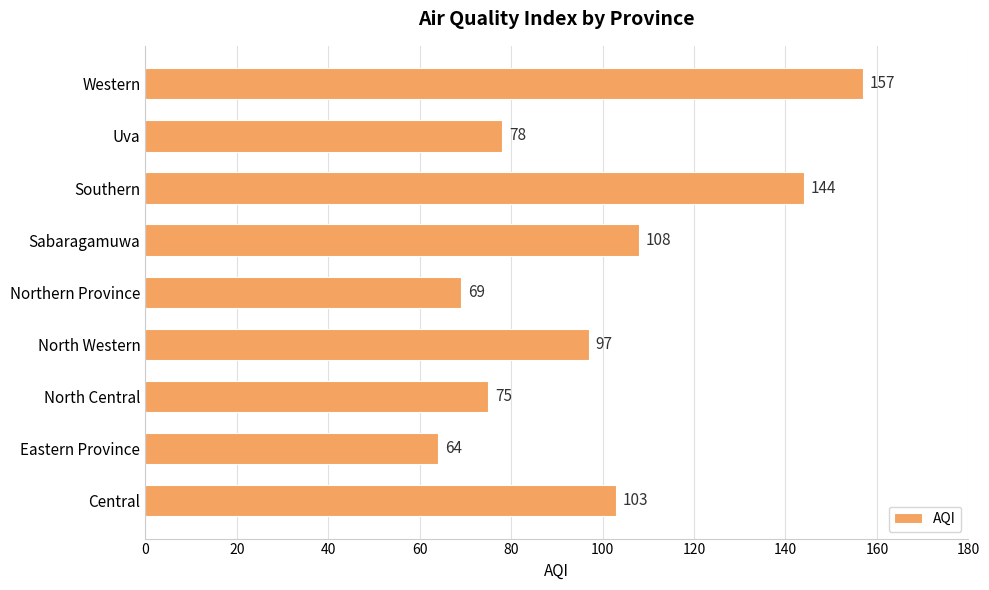

Reading bottom to top, transcribe all the data shown in this chart.

Central=103	Eastern Province=64	North Central=75	North Western=97	Northern Province=69	Sabaragamuwa=108	Southern=144	Uva=78	Western=157